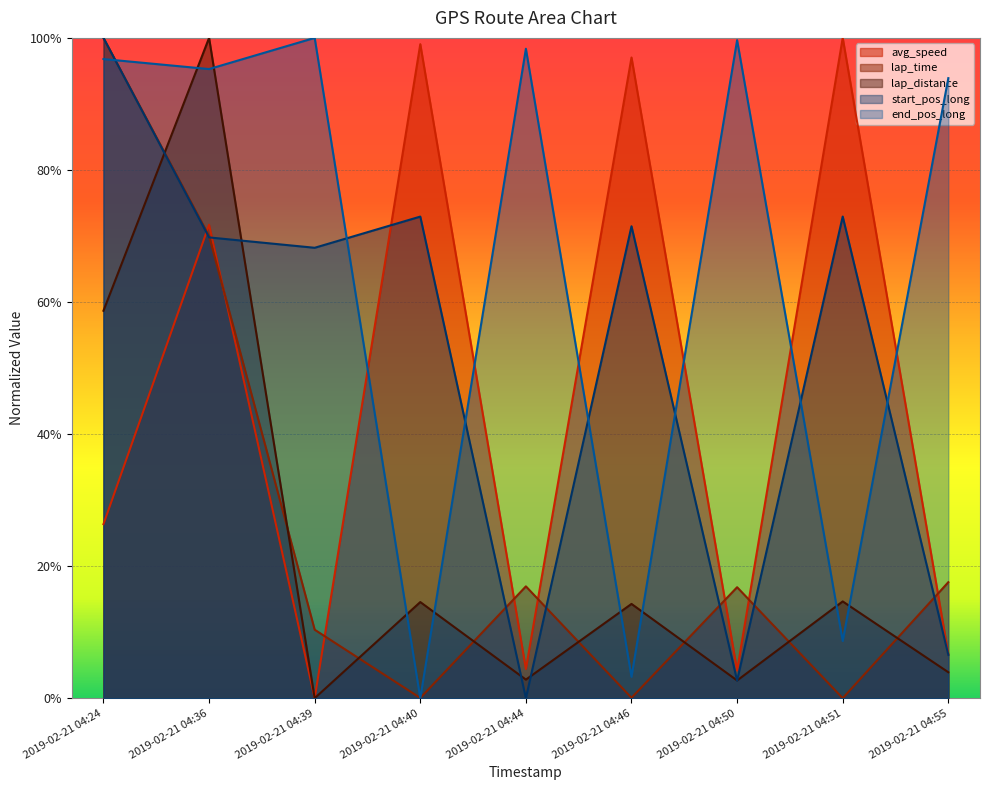

How many data points does each series have?

9